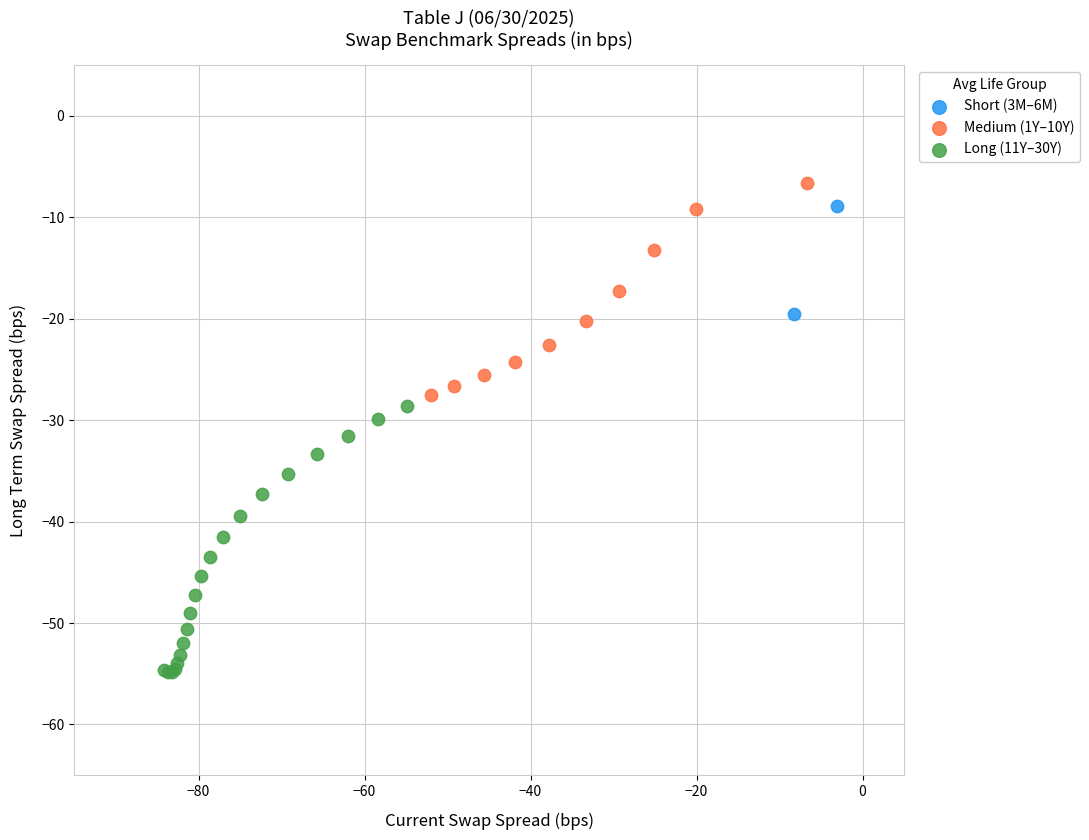

What are all the series names shown in the legend?

Short (3M–6M), Medium (1Y–10Y), Long (11Y–30Y)